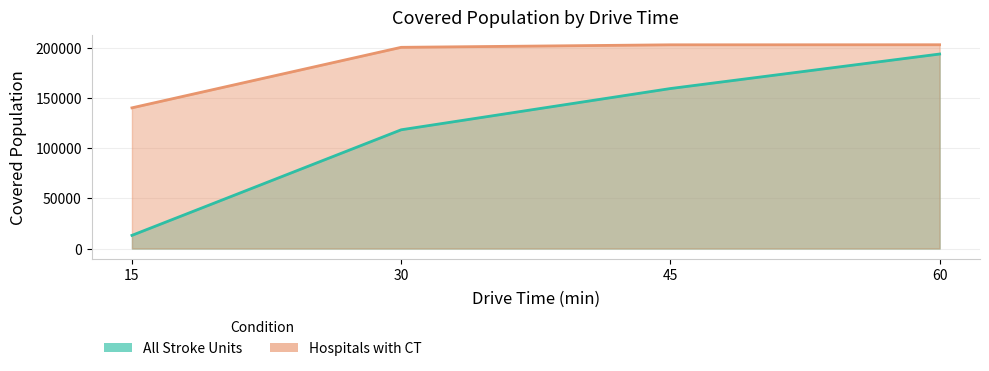

What is the average value of the Hospitals with CT series?

186630